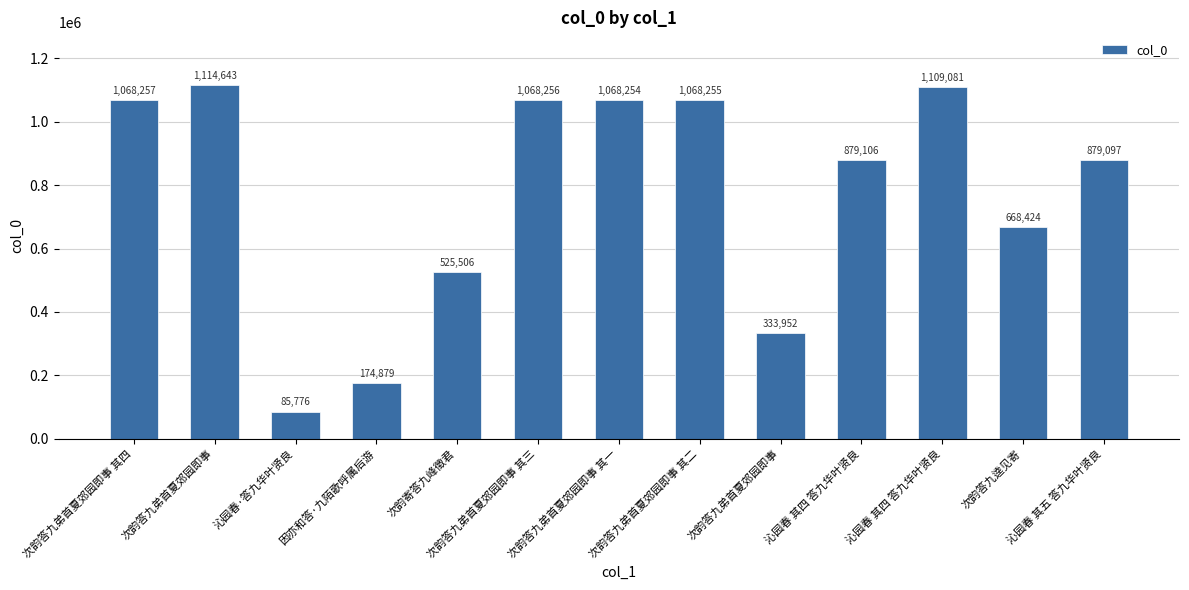

How many data points does each series have?

13